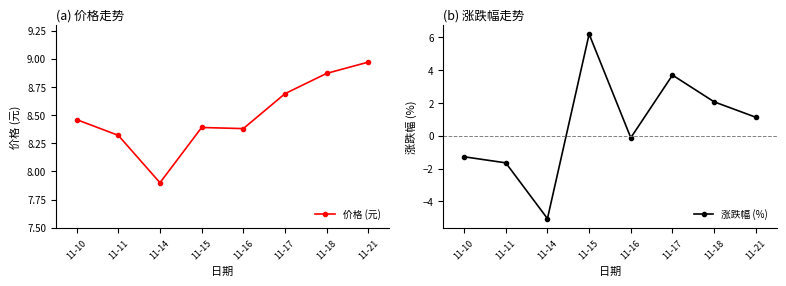

What are all the series names shown in the legend?

价格 (元), 涨跌幅 (%)